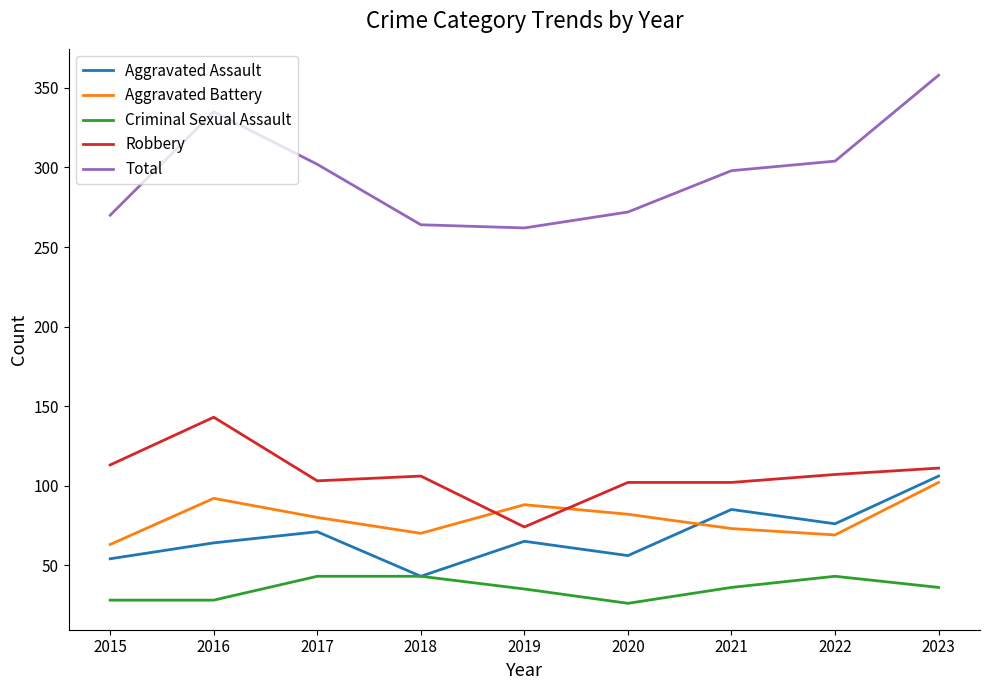

True or false: Criminal Sexual Assault and Robbery cross at least once.

False